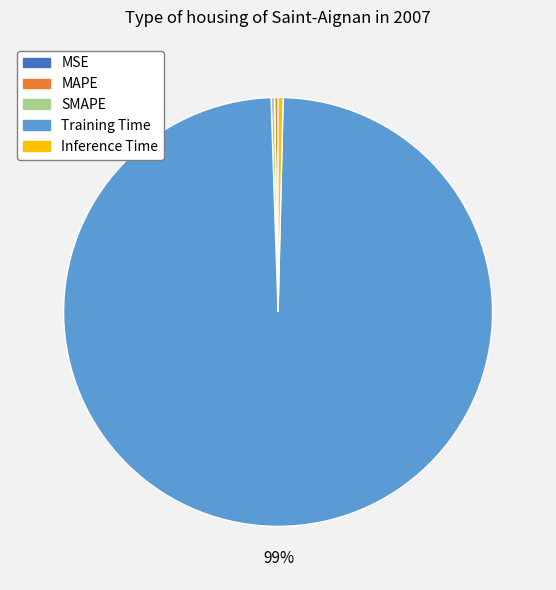

To the nearest percent, what is the average slice percentage?

20%